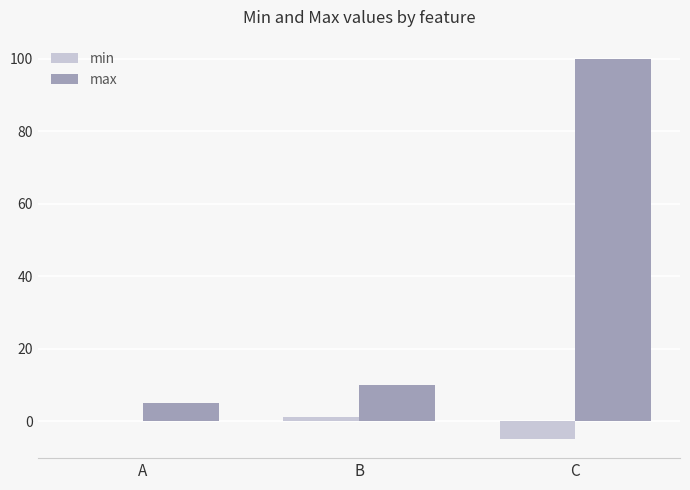

At which category is the sum across all series the highest?

C